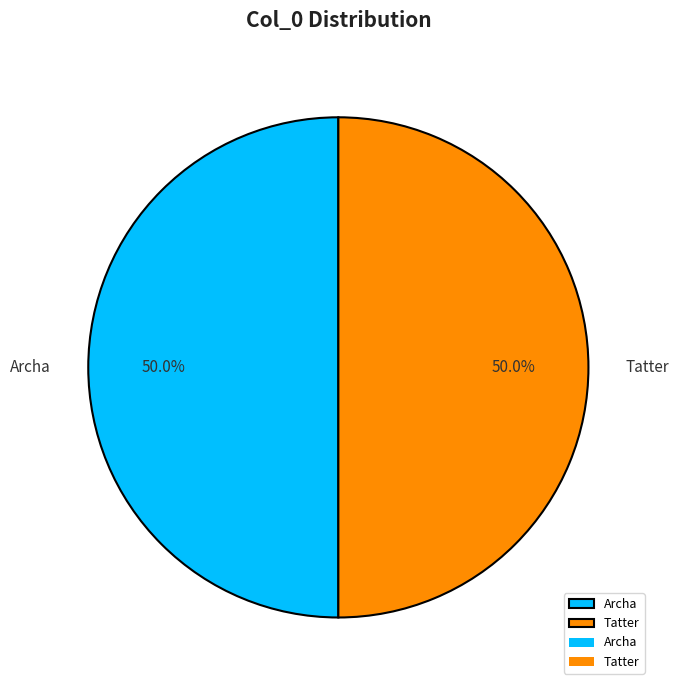

What is the ratio of the value at Archa to the value at Tatter?

1.0